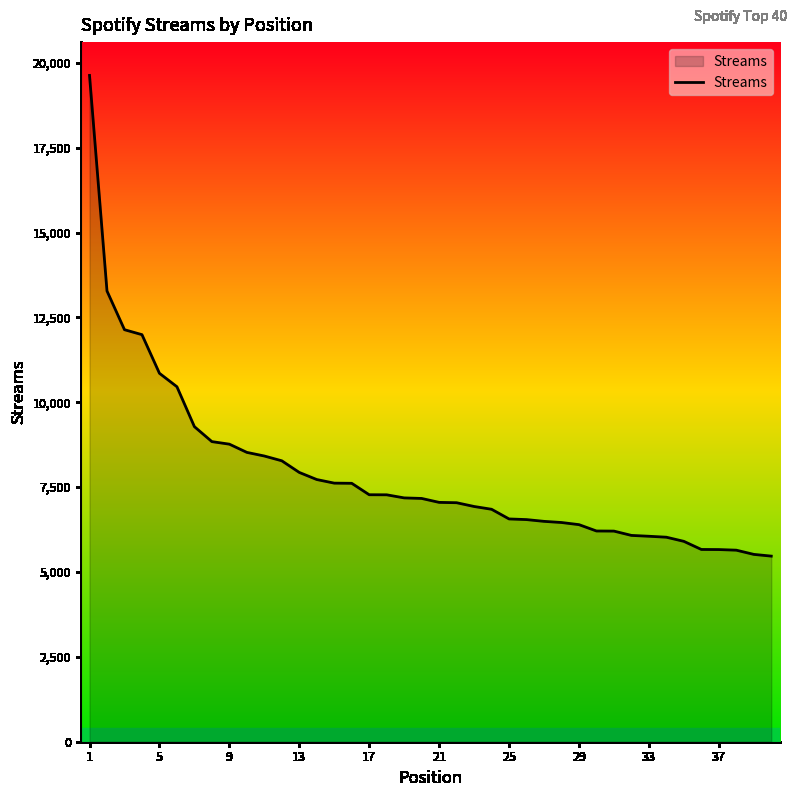

What is the smallest value displayed?

5468